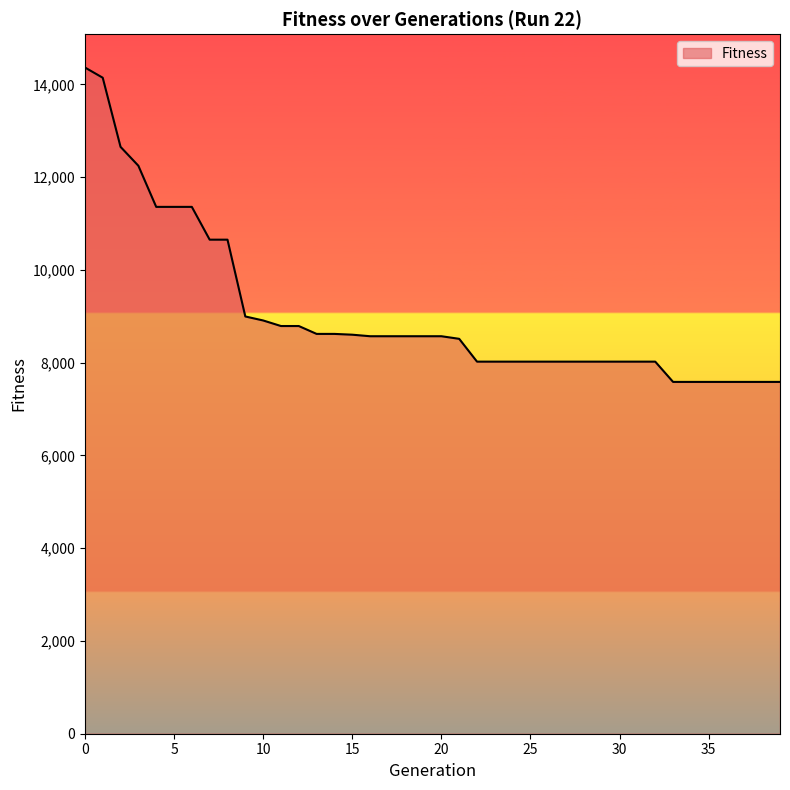

What is the maximum value shown in the chart?

14366